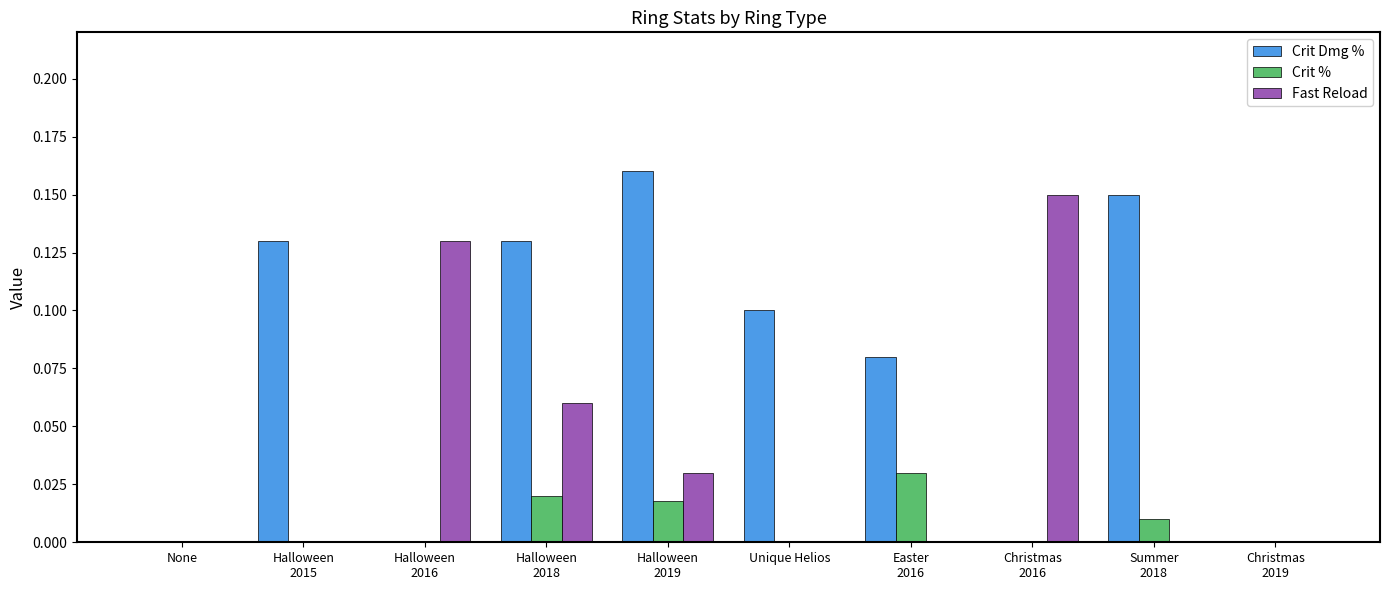

What is the sum of all Crit Dmg % values?

0.8